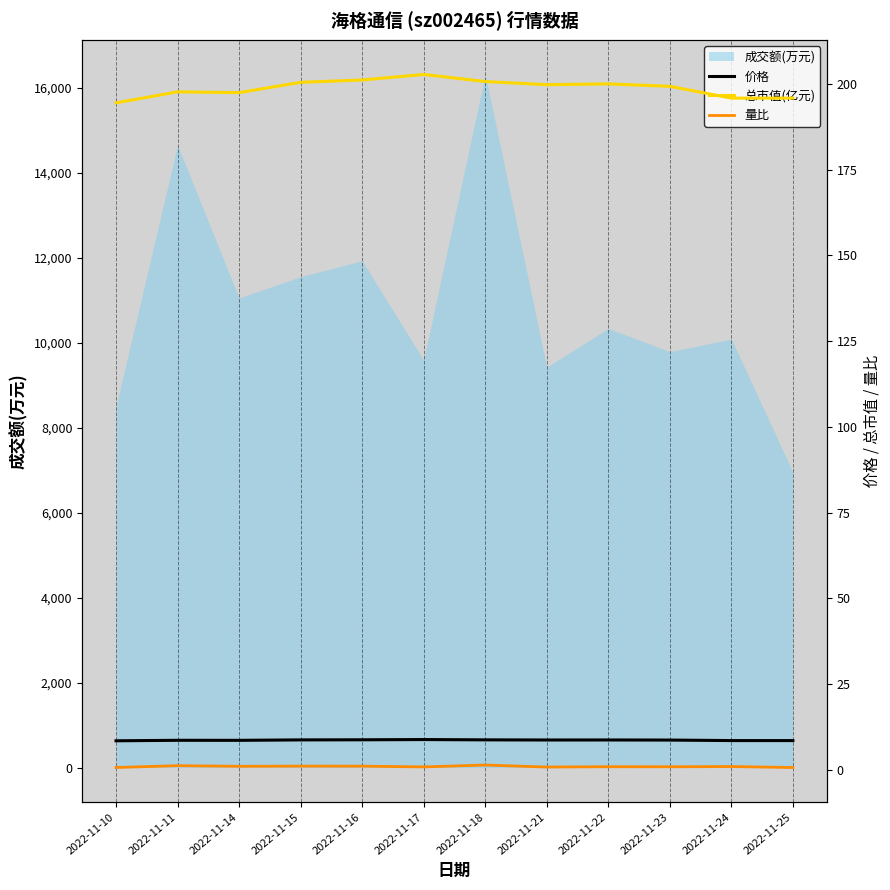

At which label does 成交额(万元) reach its minimum?

2022-11-25